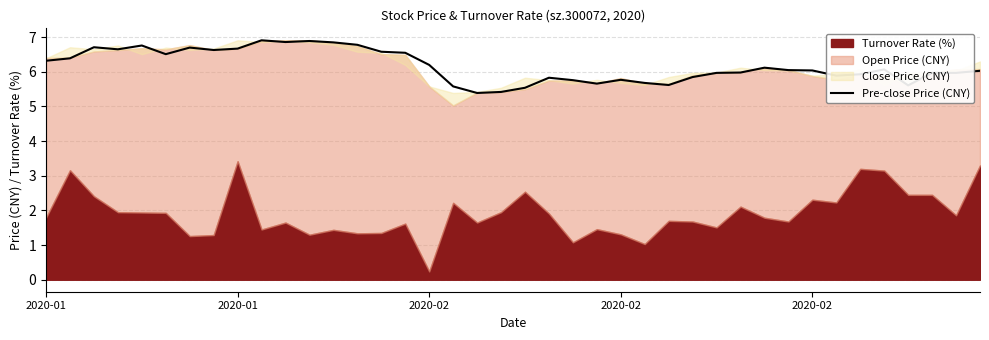

Reading left to right, list all the values displayed in this chart.

6.3	6.4	6.7	6.7	6.8	6.5	6.7	6.6	6.7	6.9	6.9	6.9	6.8	6.8	6.6	6.5	6.2	5.6	5.4	5.4	5.5	5.8	5.8	5.7	5.8	5.7	5.6	5.8	6.0	6.0	6.1	6.0	6.0	5.9	5.9	6.1	5.6	6.0	6.0	6.0